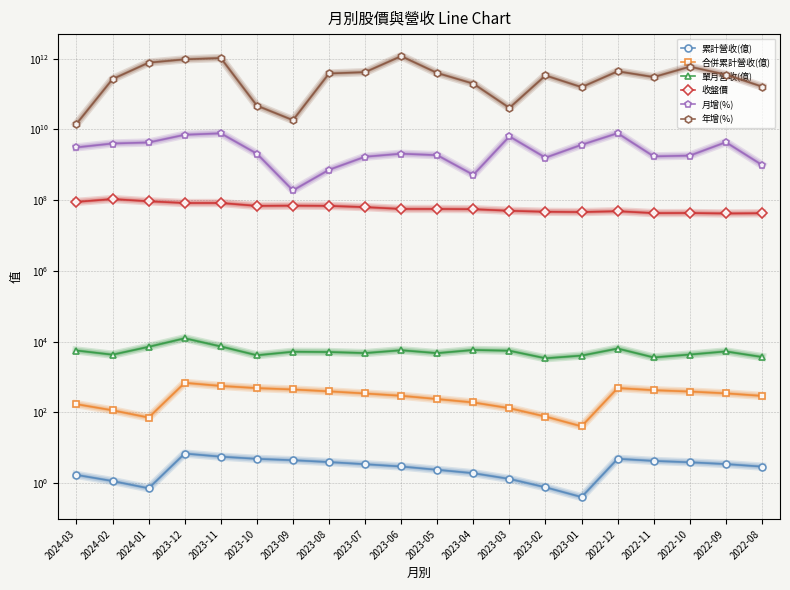

The 月增(%) series shows 4000100000.0 at 2024-02. True or false?

True